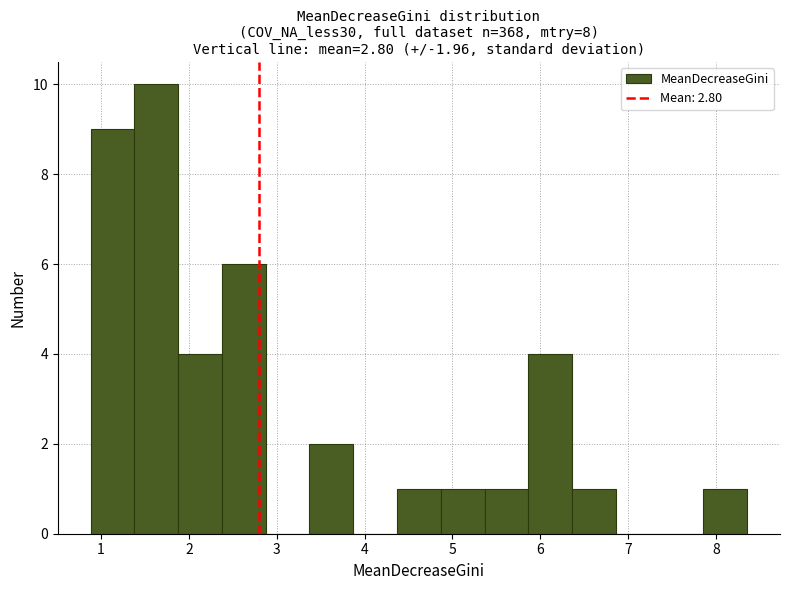

How tall is the bar that spans 5.4 to 5.9 on the x-axis? Neither the bar edges nor the heights are printed on the chart, so give them approximately, as read against the axes.

1